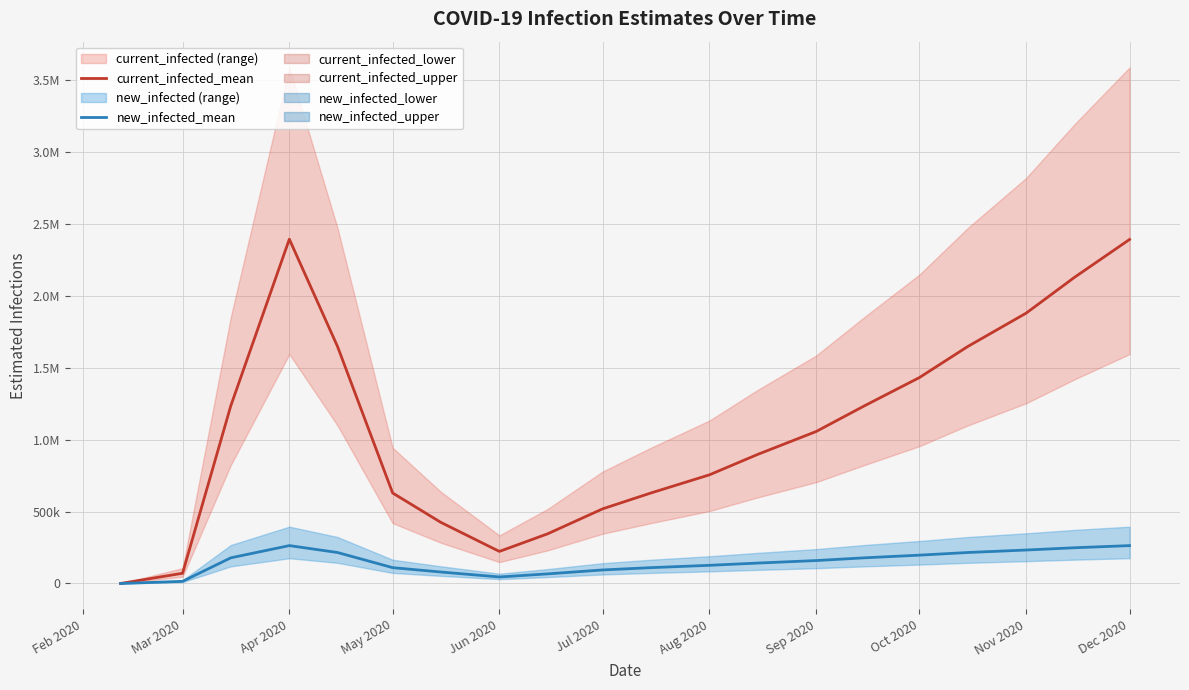

How many interior local valleys does the current_infected_mean series have?

1